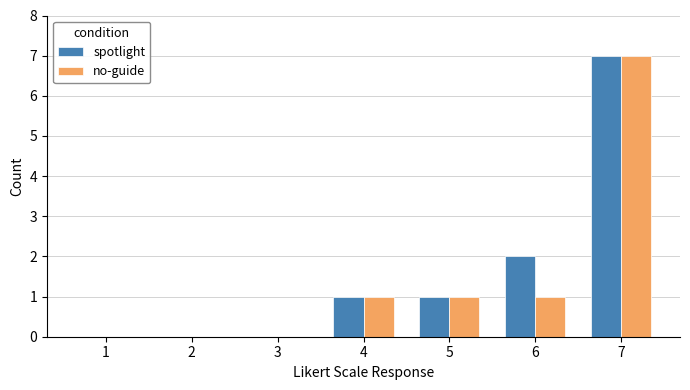

What is the sum of the no-guide values at 1 and 6?

1